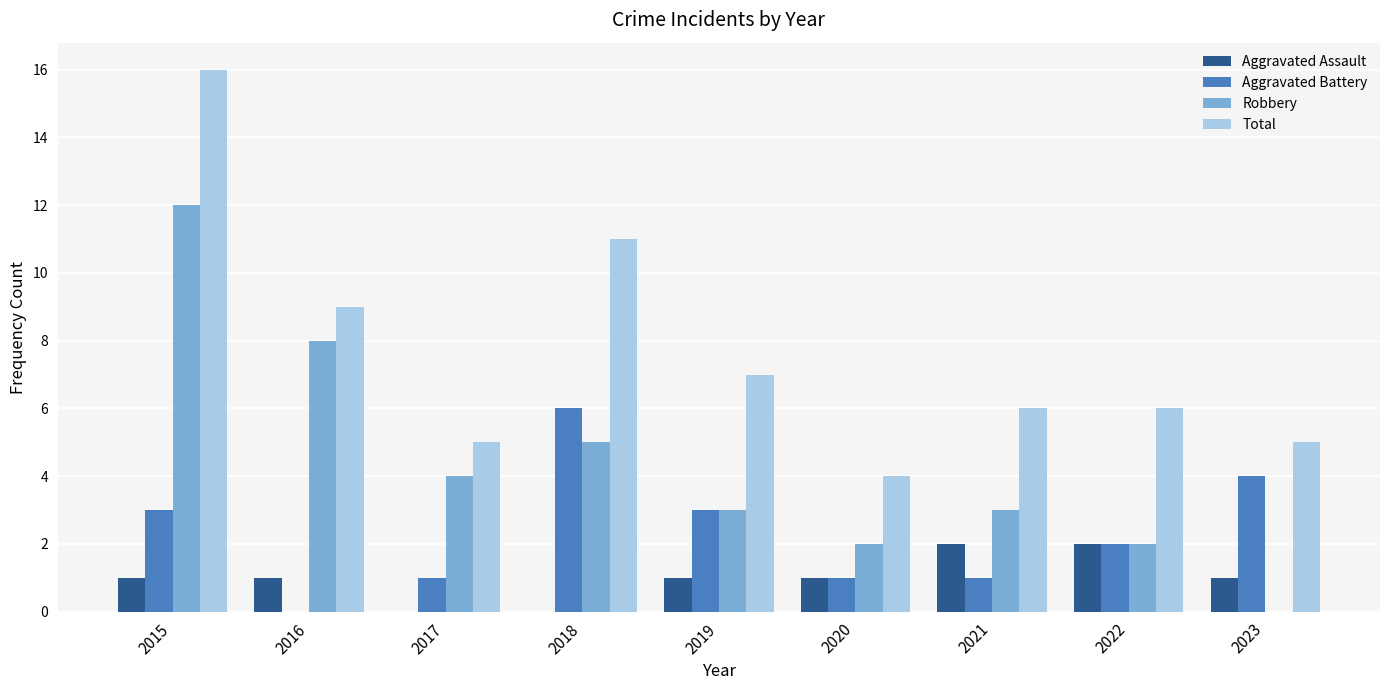

What value does the Total series have at 2020?

4